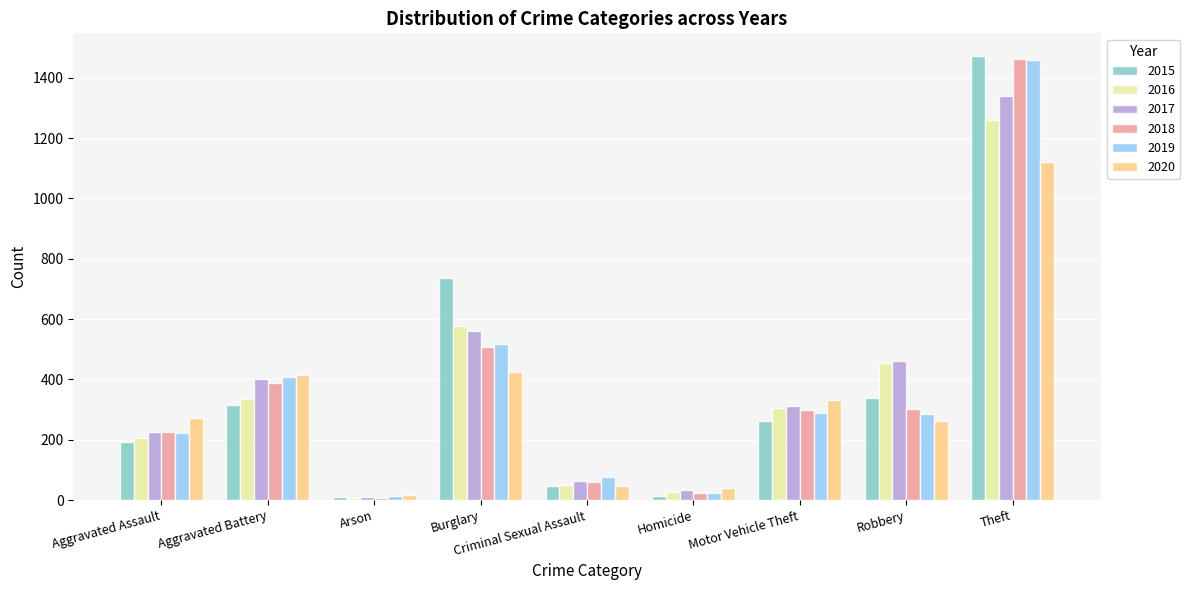

How many bars are there in each group?

6